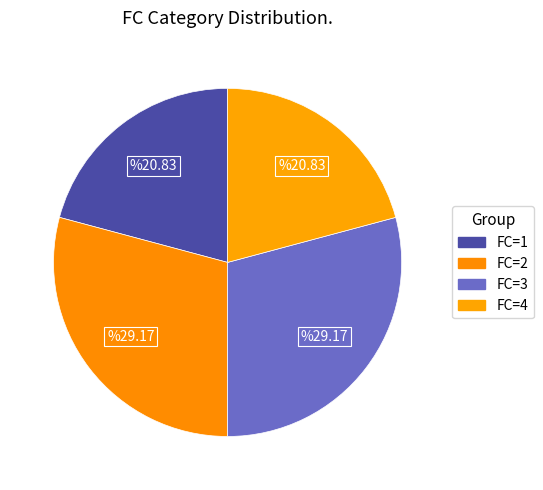

What is the smallest slice in the pie chart?

FC=1